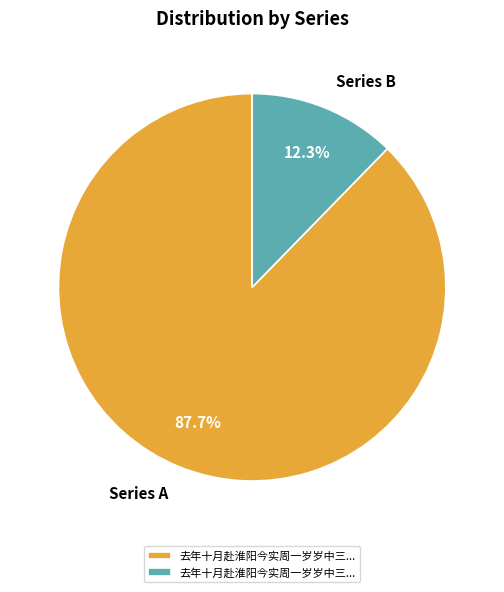

Between Series A and Series B, which is larger?

Series A